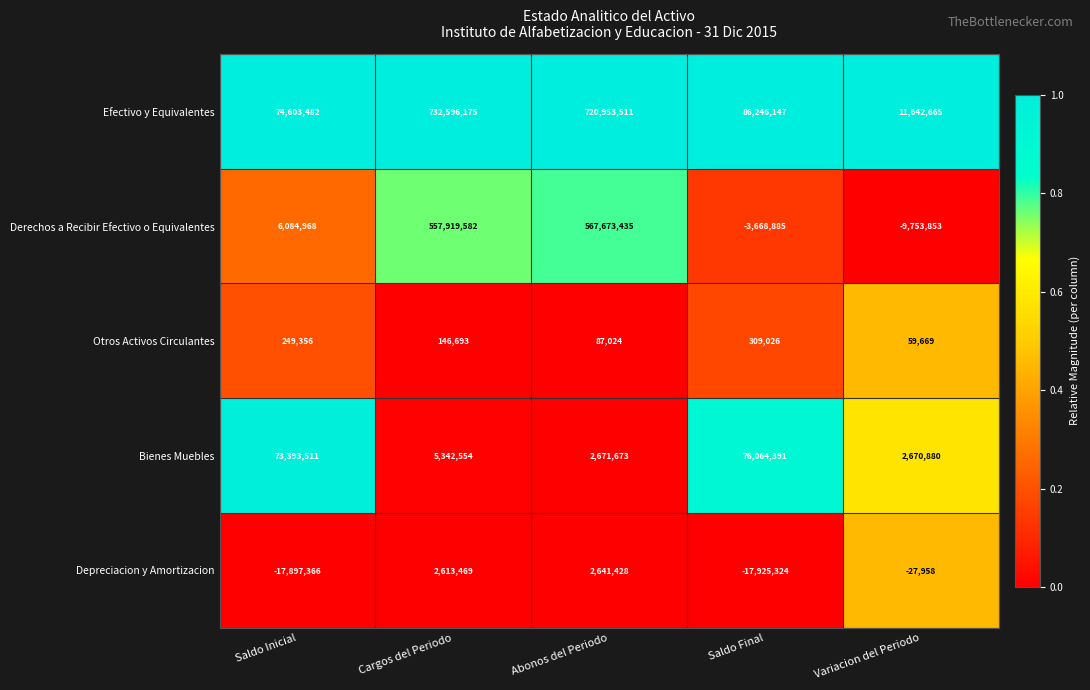

Reading left to right, transcribe all the data shown in this chart.

Efectivo y Equivalentes: Saldo Inicial=74603482	Cargos del Periodo=732596175	Abonos del Periodo=720953511	Saldo Final=86246147	Variacion del Periodo=11642665
Derechos a Recibir Efectivo o Equivalentes: Saldo Inicial=6084968	Cargos del Periodo=557919582	Abonos del Periodo=567673435	Saldo Final=-3668885	Variacion del Periodo=-9753853
Otros Activos Circulantes: Saldo Inicial=249356	Cargos del Periodo=146693	Abonos del Periodo=87024	Saldo Final=309026	Variacion del Periodo=59669
Bienes Muebles: Saldo Inicial=73393511	Cargos del Periodo=5342554	Abonos del Periodo=2671673	Saldo Final=76064391	Variacion del Periodo=2670880
Depreciacion y Amortizacion: Saldo Inicial=-17897366	Cargos del Periodo=2613469	Abonos del Periodo=2641428	Saldo Final=-17925324	Variacion del Periodo=-27958